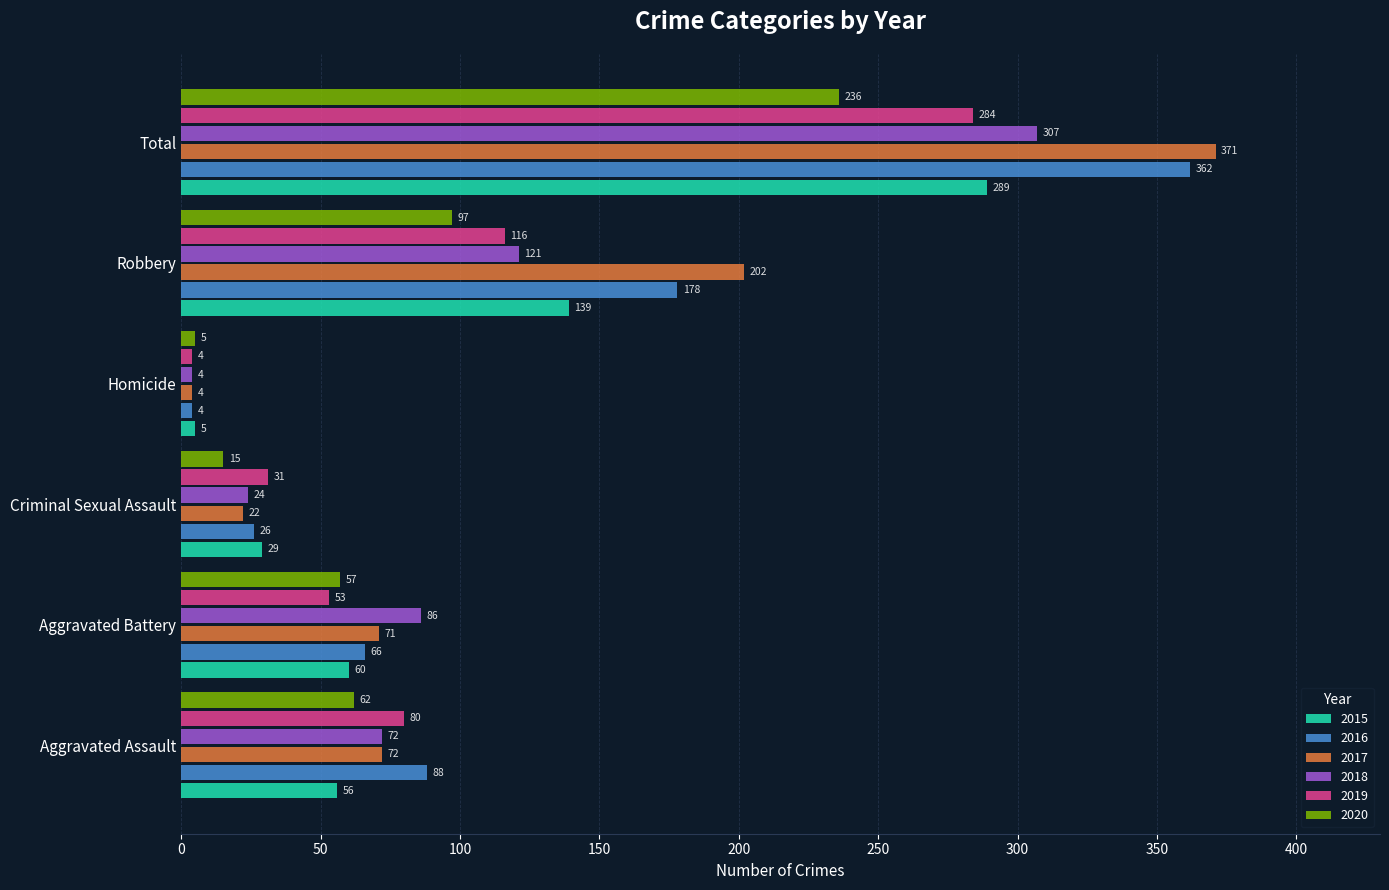

Where is 2016 nearest to the value 183?

Robbery